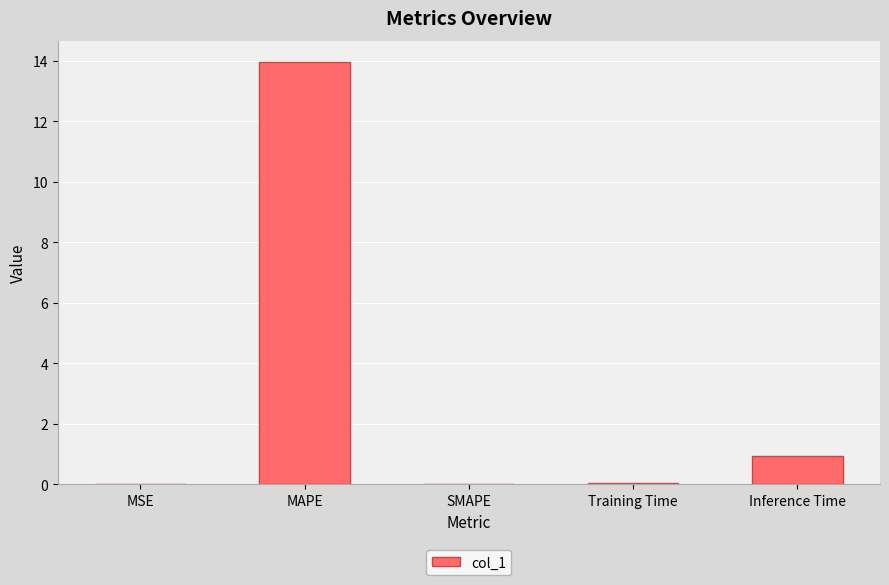

Are the bars horizontal?

No